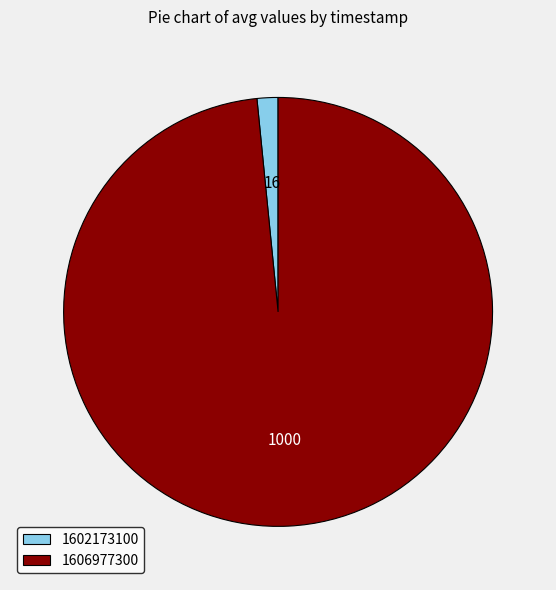

What is the largest slice in the pie chart?

1606977300